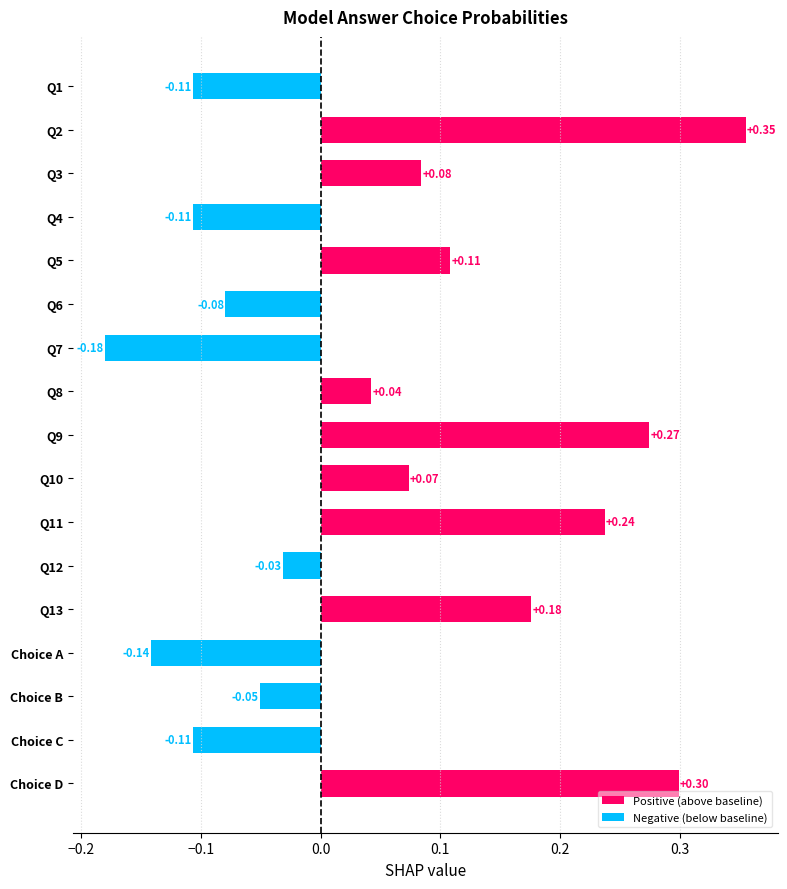

Between Q2 and Q13, which is larger?

Q2